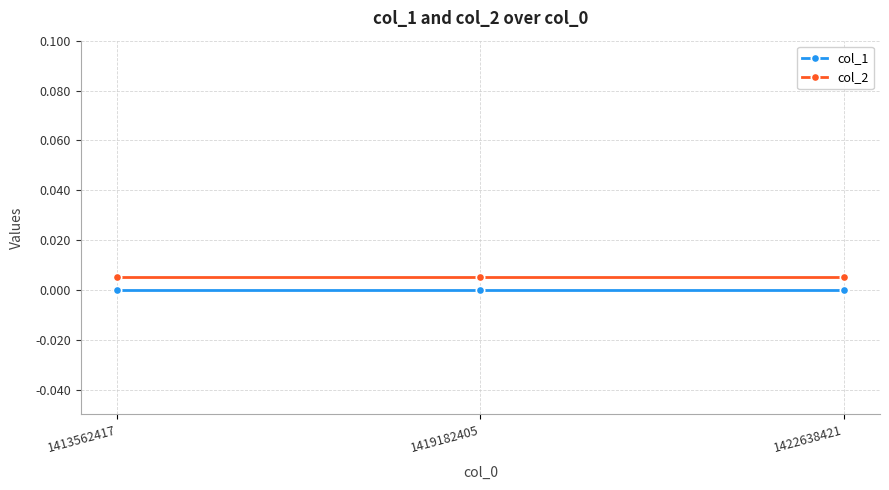

Is it true that col_2 equals 0.0 at 1413562417?

True